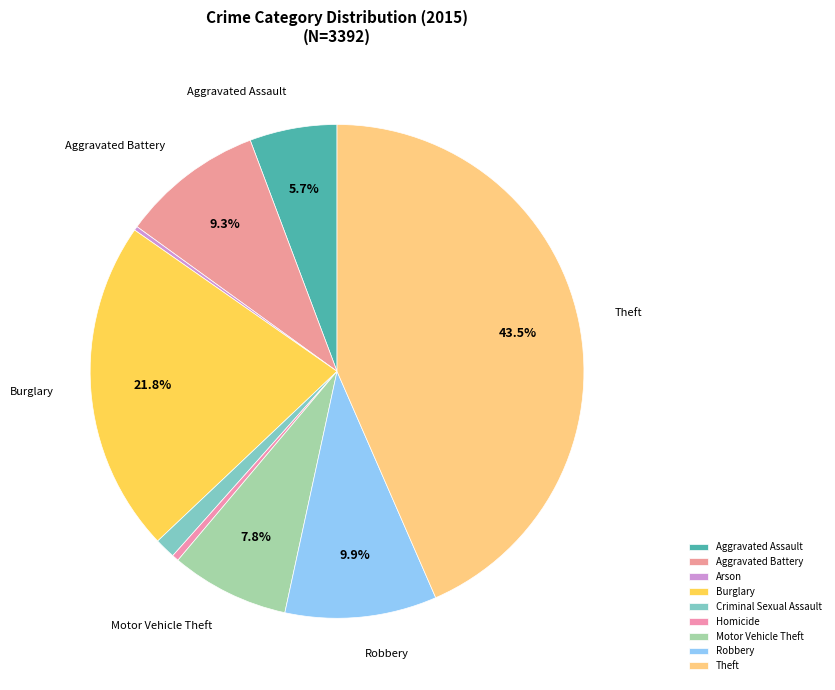

What portion of the pie excludes Homicide?

99.6%